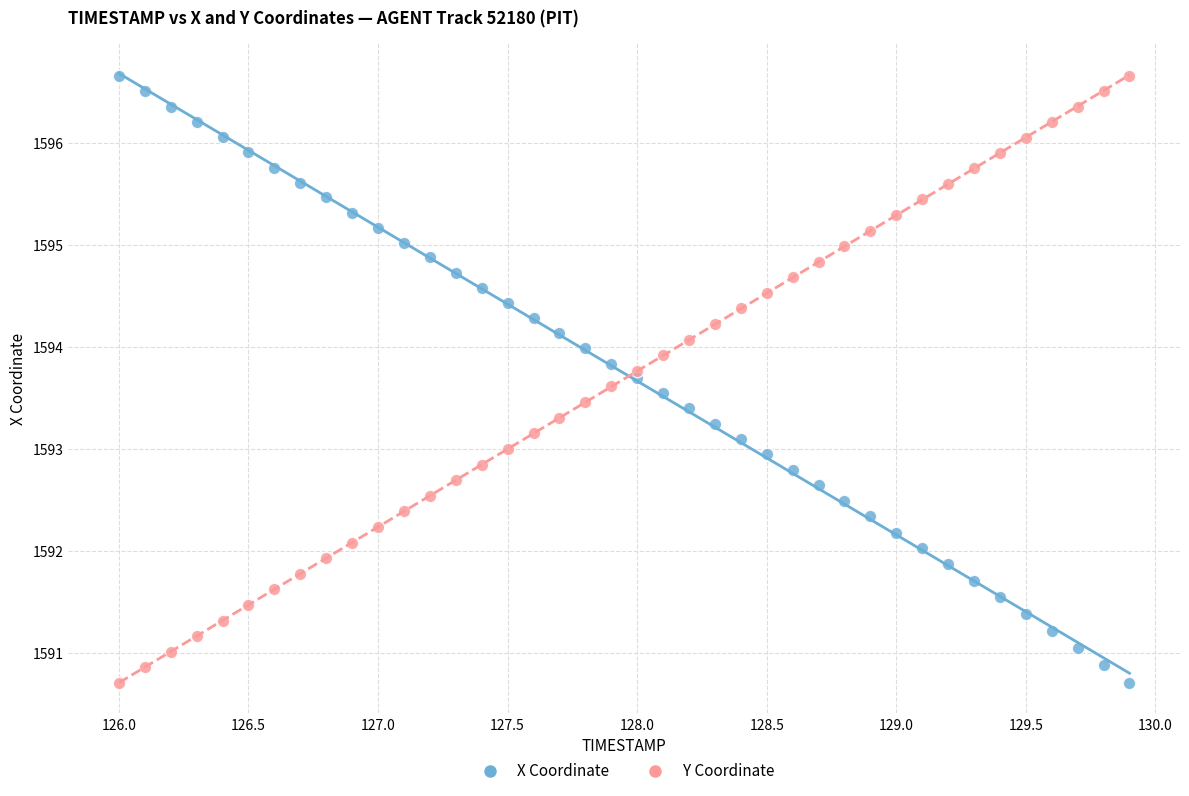

Across all data points, what is the range of X values (max minus min)?

3.9